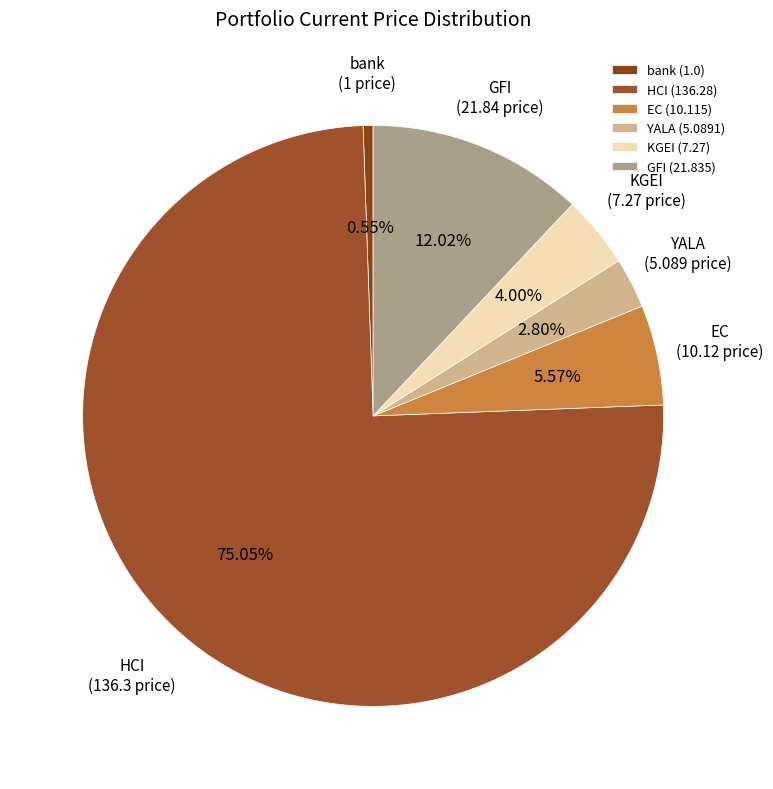

To the nearest percent, what is the combined percentage of GFI and HCI?

87%